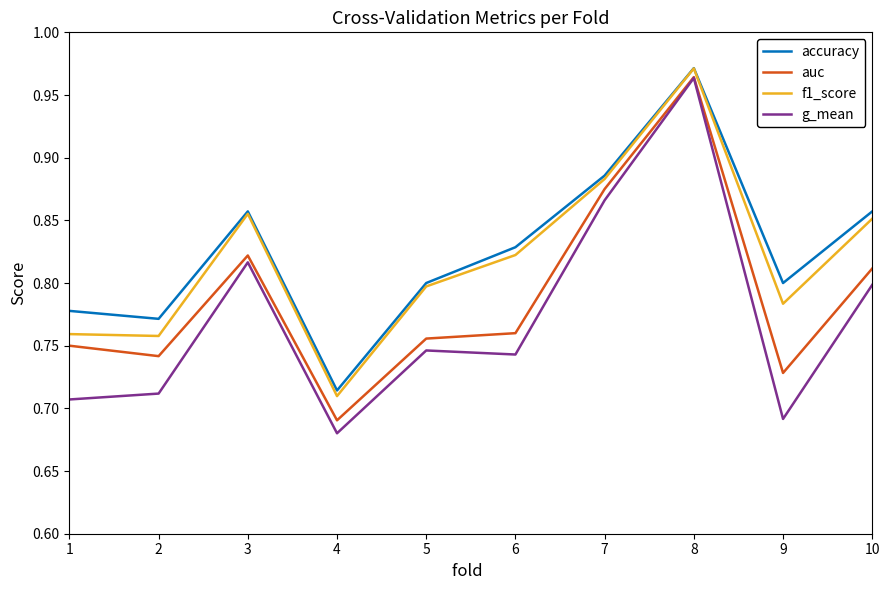

In auc, how many points are higher than both neighbors (excluding endpoints)?

2